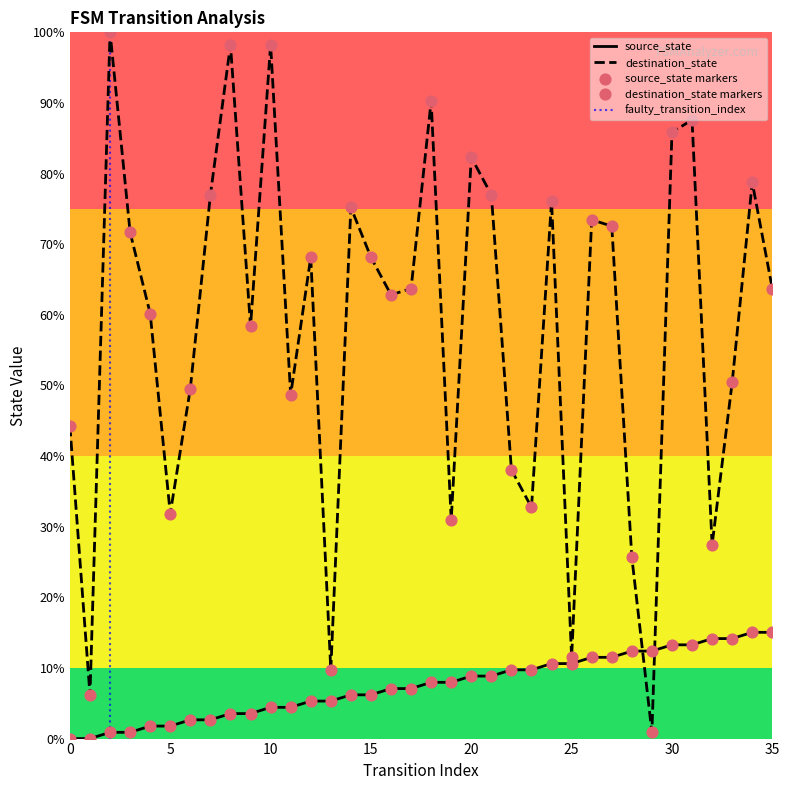

Is the value of source_state at 9 greater than the value of destination_state at 31?

No